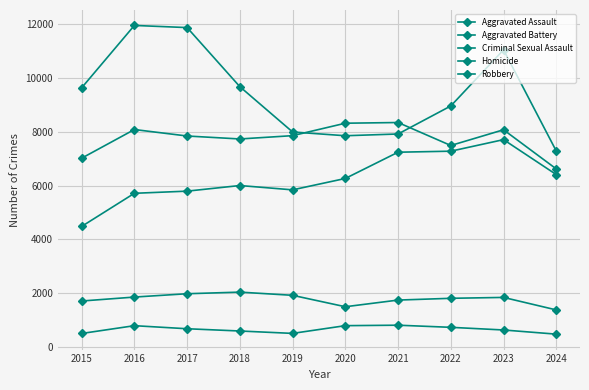

Is this an area chart (filled region under the line)?

No